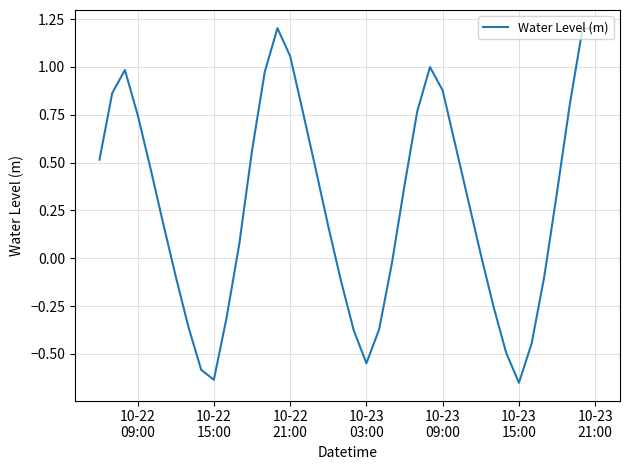

What is the difference between the maximum and minimum values?

1.9